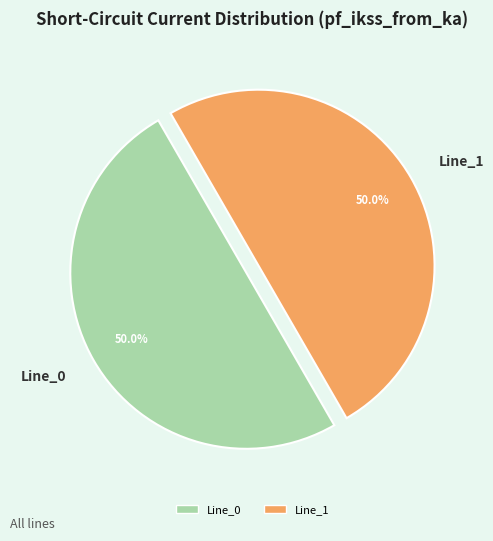

What portion of the pie excludes Line_0?

50.0%